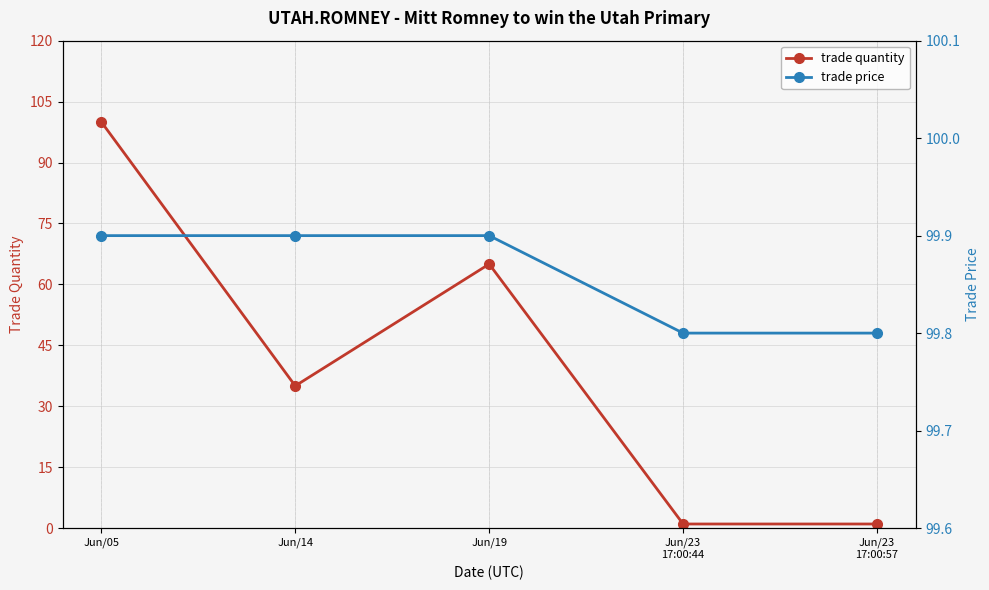

Which series has the largest total across all categories?

trade price